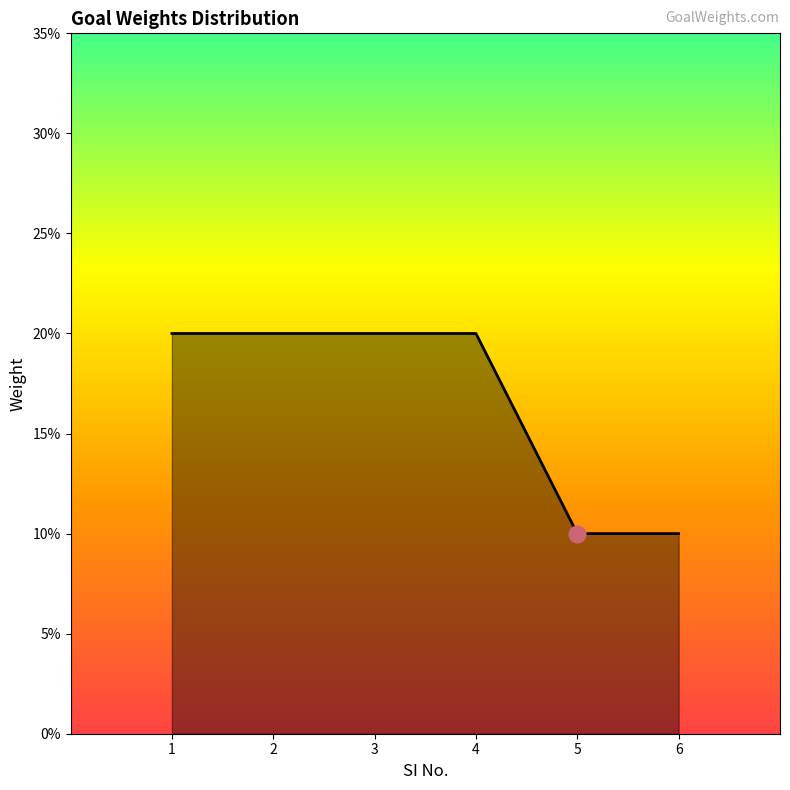

Which category has the highest value across all series?

1